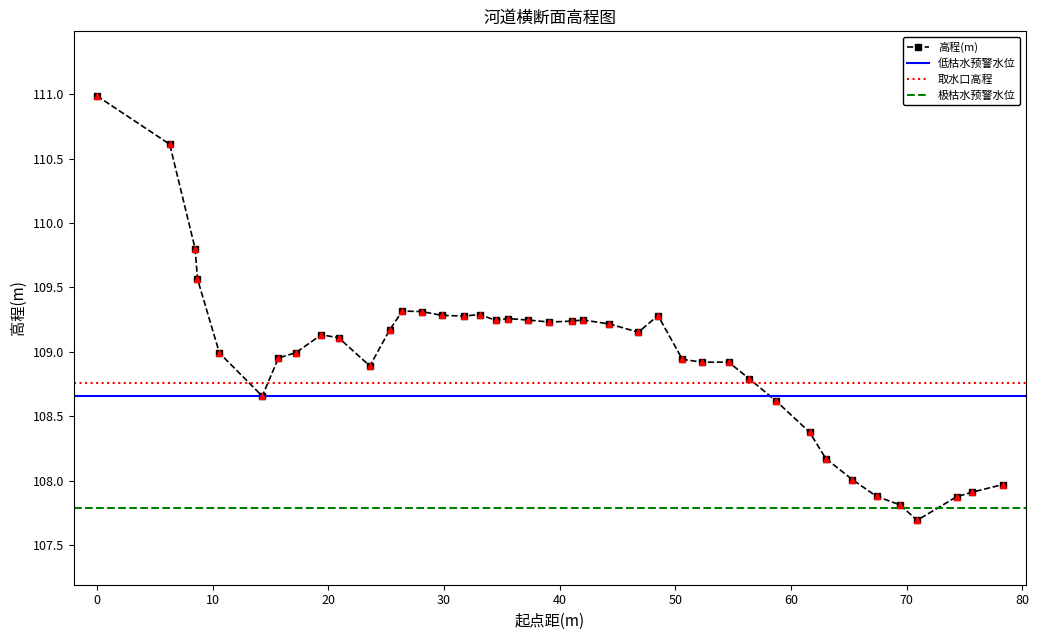

True or false: 高程(m) has more than 2 points higher than both neighbors.

True